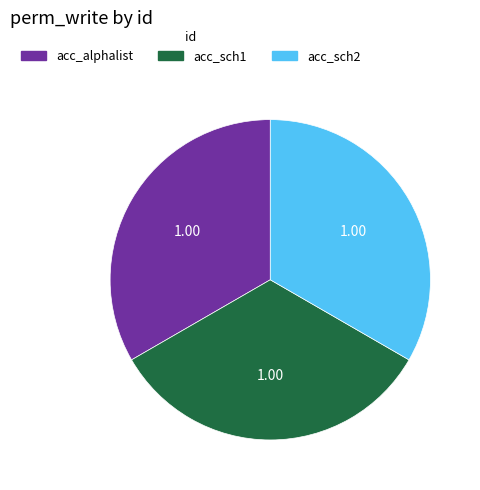

Is there any slice that represents more than half of the pie?

No